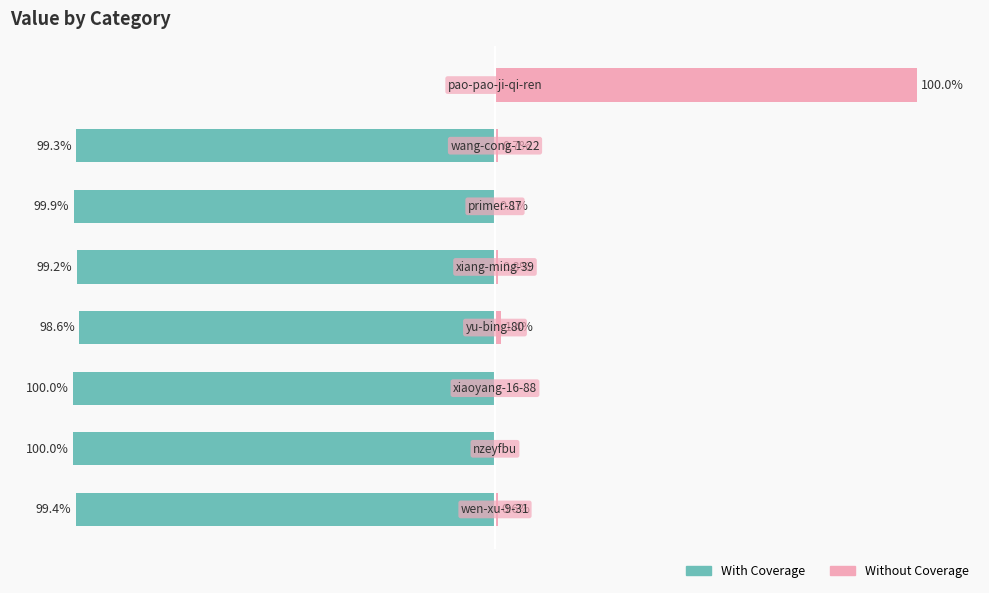

Which series changed the most between 1 and 3?

With Coverage